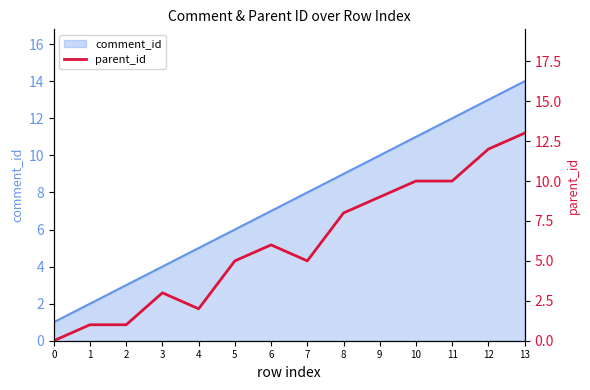

True or false: the data shows 0 at 1.

False